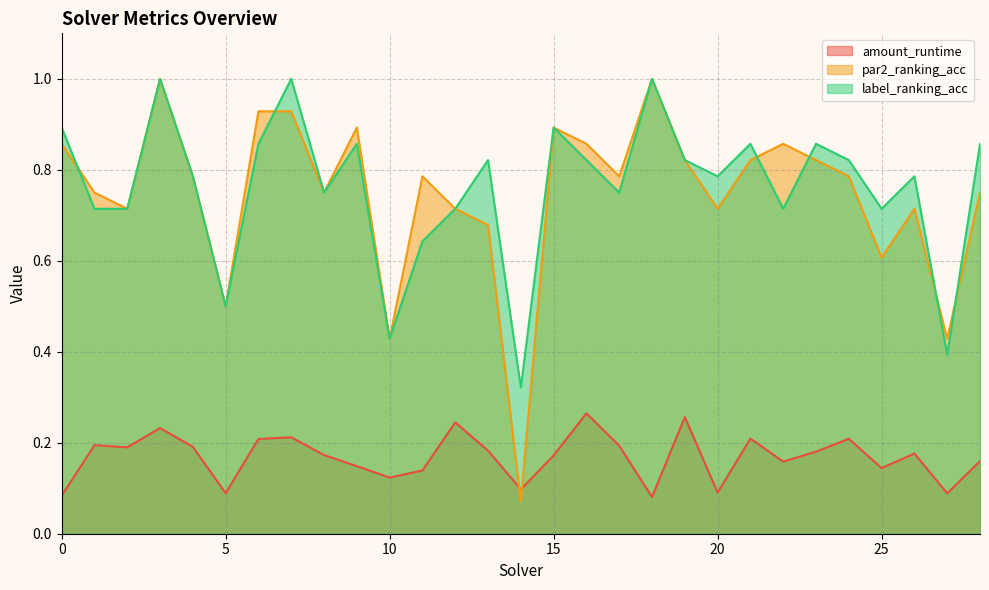

Reading left to right, what are all the values shown in this chart?

amount_runtime: 0.1	0.2	0.2	0.2	0.2	0.1	0.2	0.2	0.2	0.1	0.1	0.1	0.2	0.2	0.1	0.2	0.3	0.2	0.1	0.3	0.1	0.2	0.2	0.2	0.2	0.1	0.2	0.1	0.2
par2_ranking_acc: 0.9	0.8	0.7	1.0	0.8	0.5	0.9	0.9	0.8	0.9	0.4	0.8	0.7	0.7	0.1	0.9	0.9	0.8	1.0	0.8	0.7	0.8	0.9	0.8	0.8	0.6	0.7	0.4	0.8
label_ranking_acc: 0.9	0.7	0.7	1.0	0.8	0.5	0.9	1.0	0.8	0.9	0.4	0.6	0.7	0.8	0.3	0.9	0.8	0.8	1.0	0.8	0.8	0.9	0.7	0.9	0.8	0.7	0.8	0.4	0.9